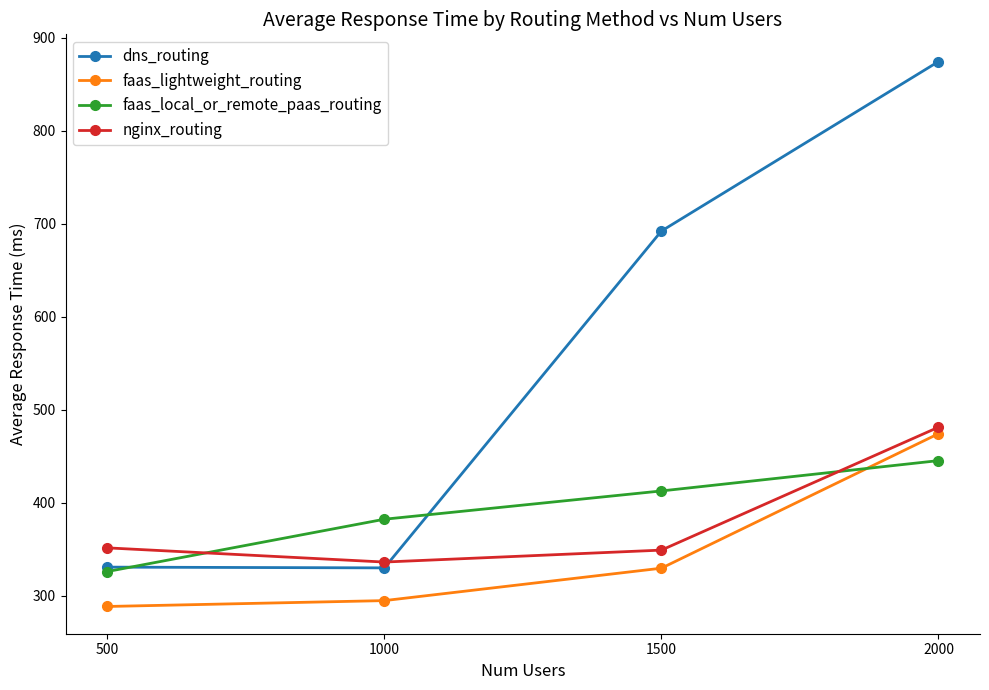

What is the difference between the faas_lightweight_routing values at 2000 and 1500?

144.6